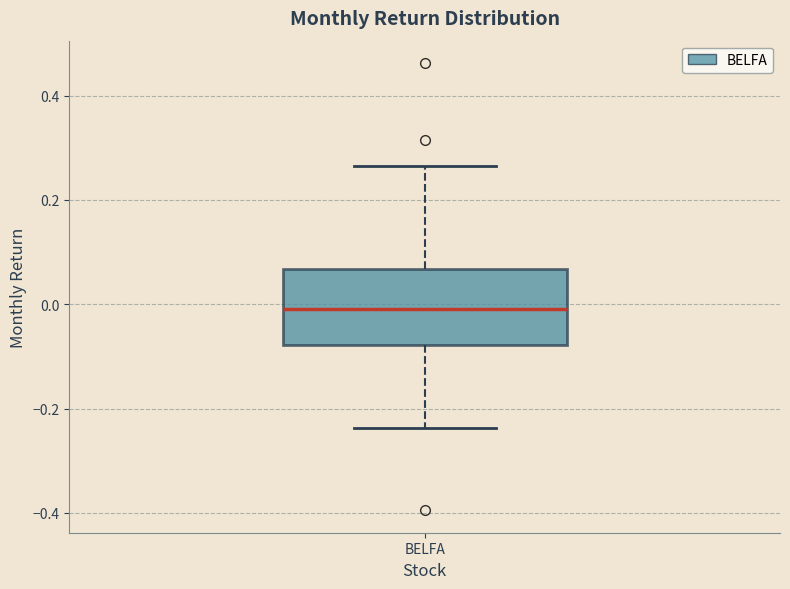

Read this box plot against the y-axis: the position of the median line, the range covered by the box, and the ends of both whiskers. The values are not printed on the chart, so give them approximately, as read against the axis.

median 0.00, box -0.08 to 0.06, whiskers -0.24 to 0.26